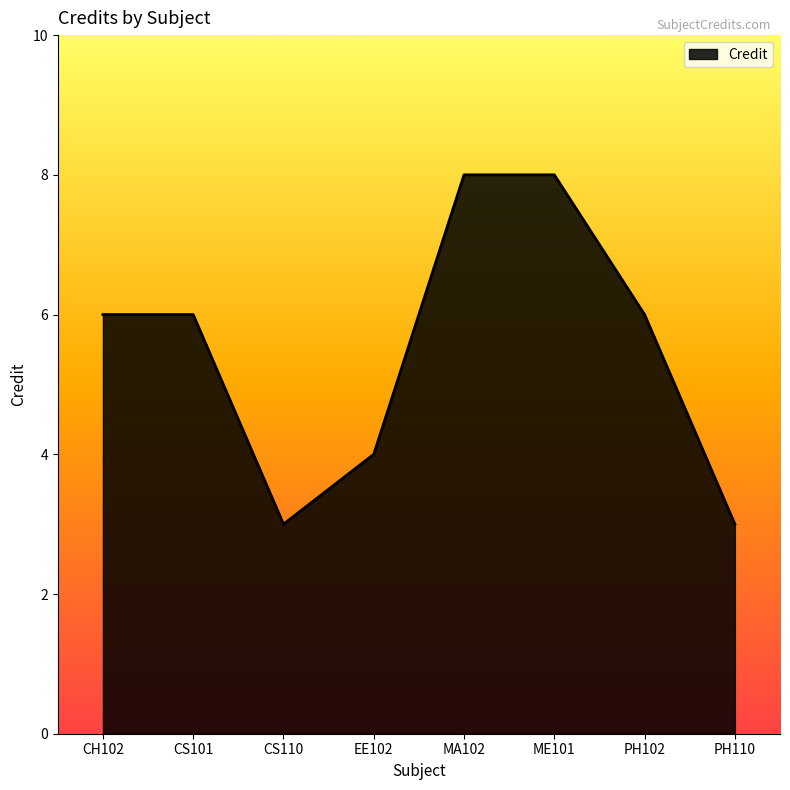

What position from the left is ME101?

6